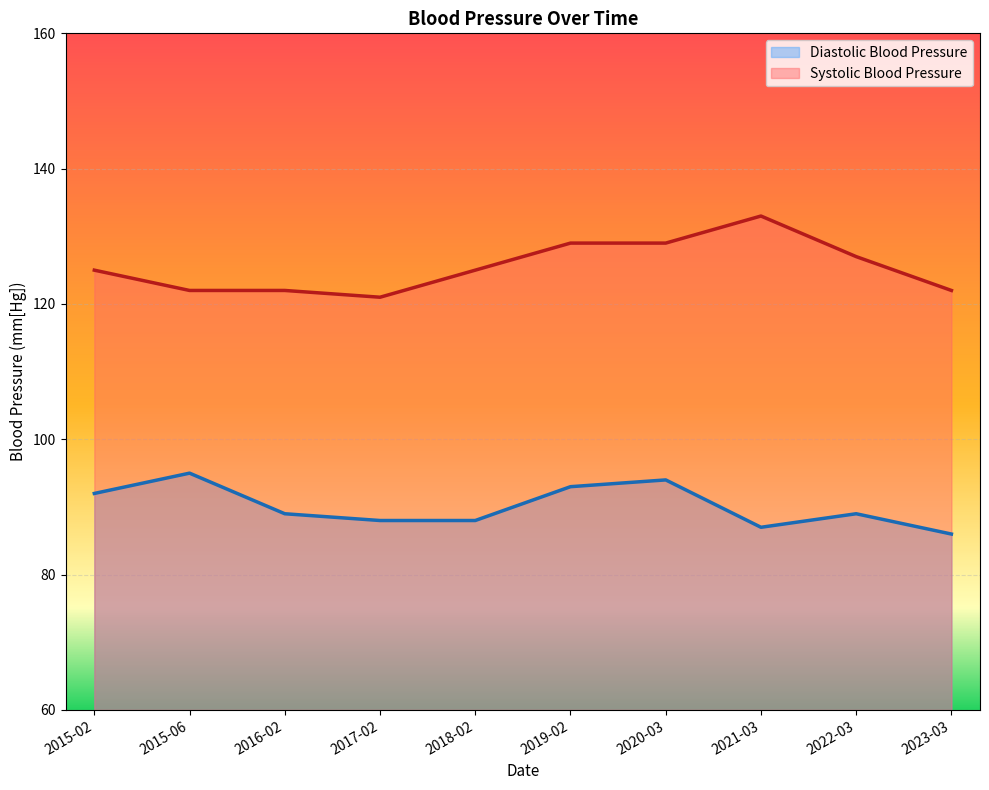

Between 2017-02 and 2022-03, which series saw the biggest shift?

Systolic Blood Pressure